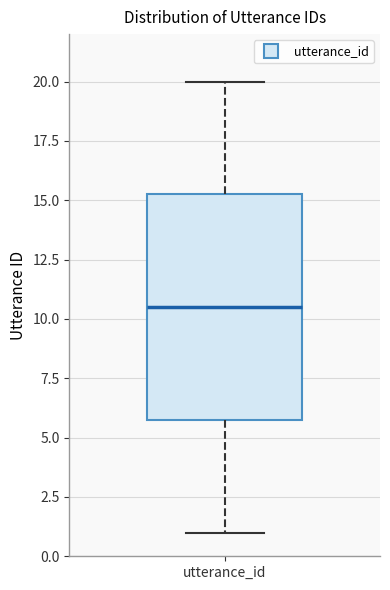

Transcribe this box plot: give where the median line is, the range the box spans, and where the two whiskers end, as read against the y-axis. The values are not printed on the chart, so give them approximately, as read against the axis.

median 10.5, box 6.0 to 15.5, whiskers 1.0 to 20.0